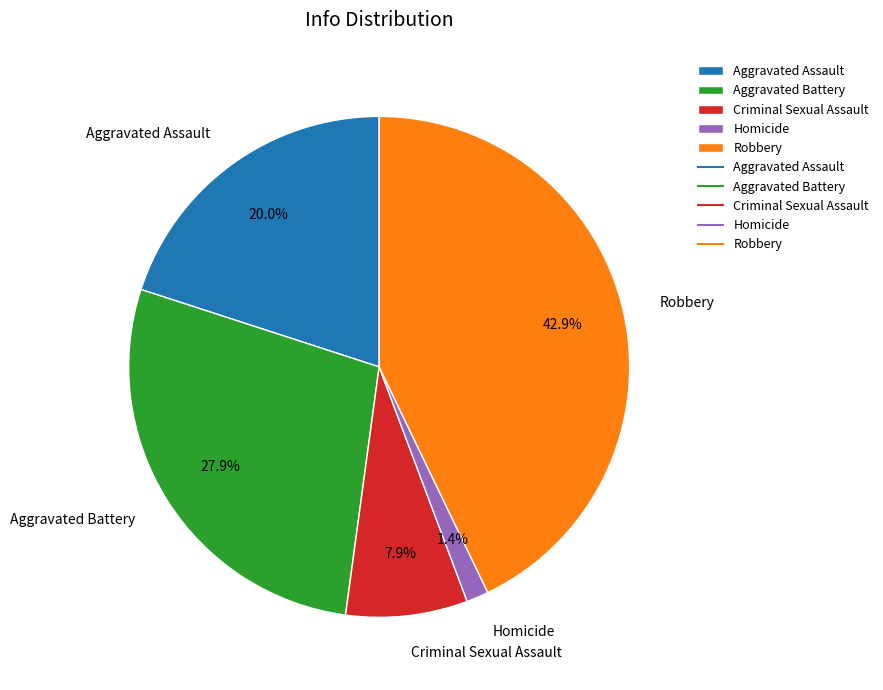

Count the number of slices in the pie.

5